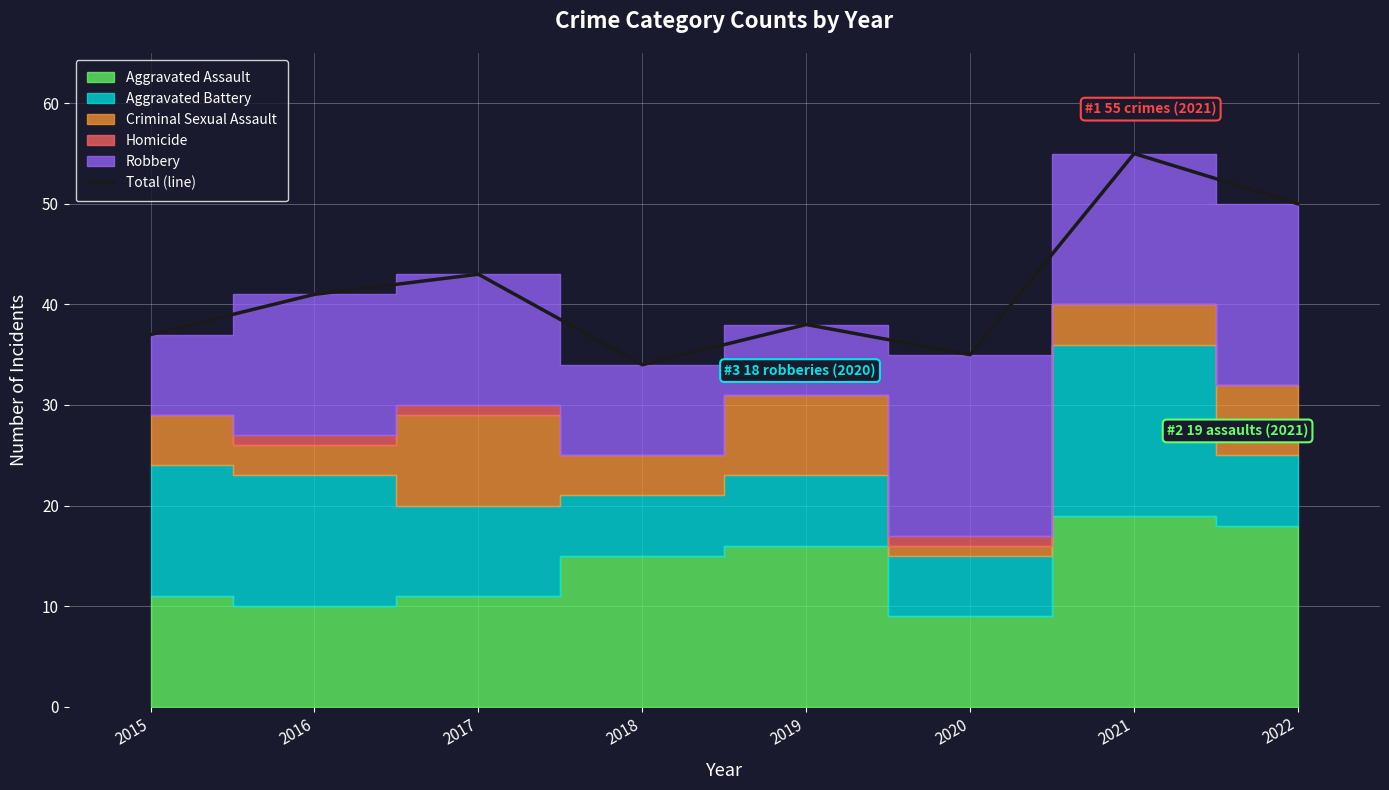

What is the value of the 8th bar from the left?

50